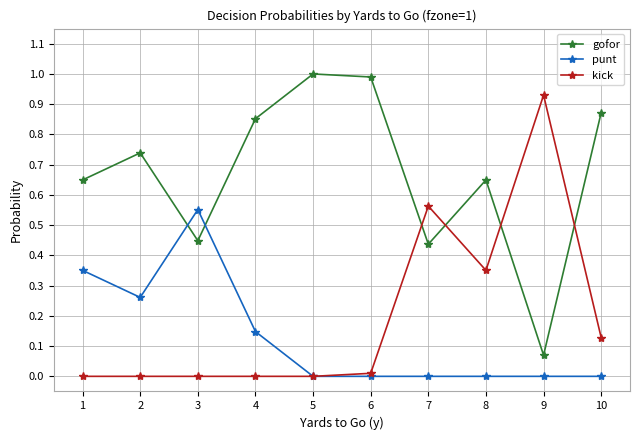

In gofor, how many points are lower than both neighbors (excluding endpoints)?

3